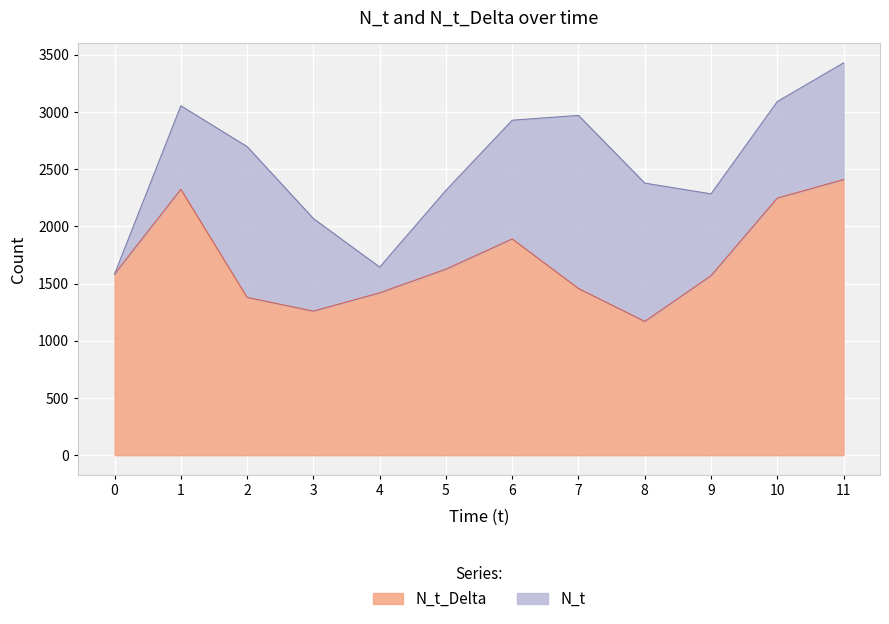

Rank the series by their average value, from highest to lowest.

N_t, N_t_Delta